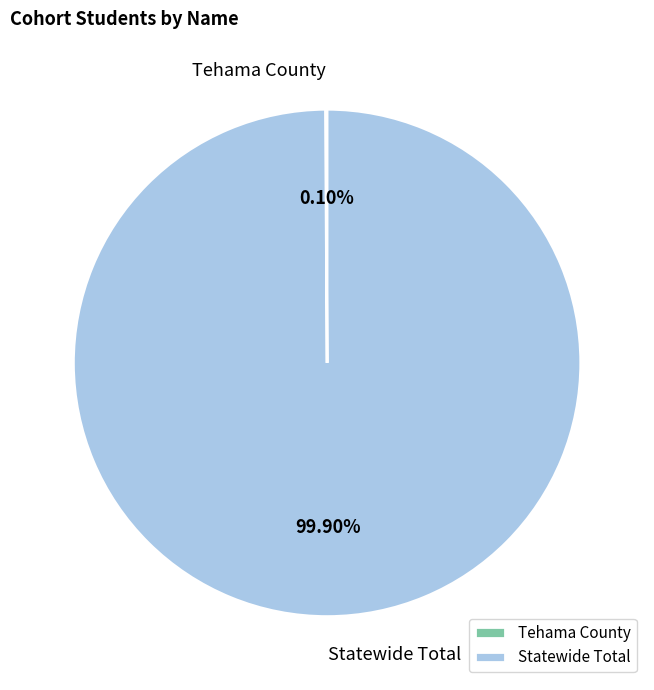

What is the largest slice in the pie chart?

Statewide Total